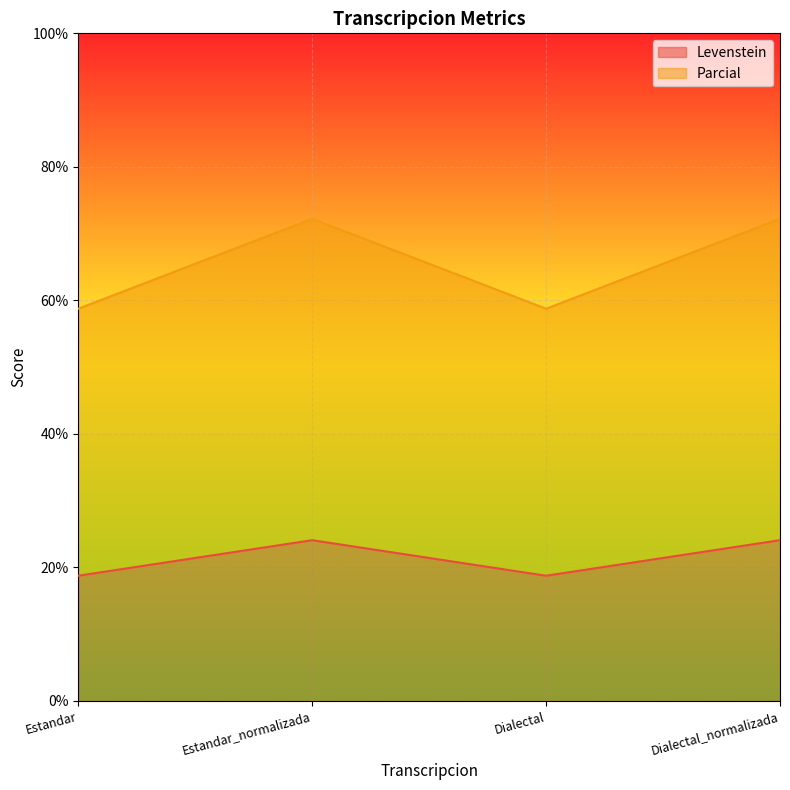

Count the number of data series in this chart.

2